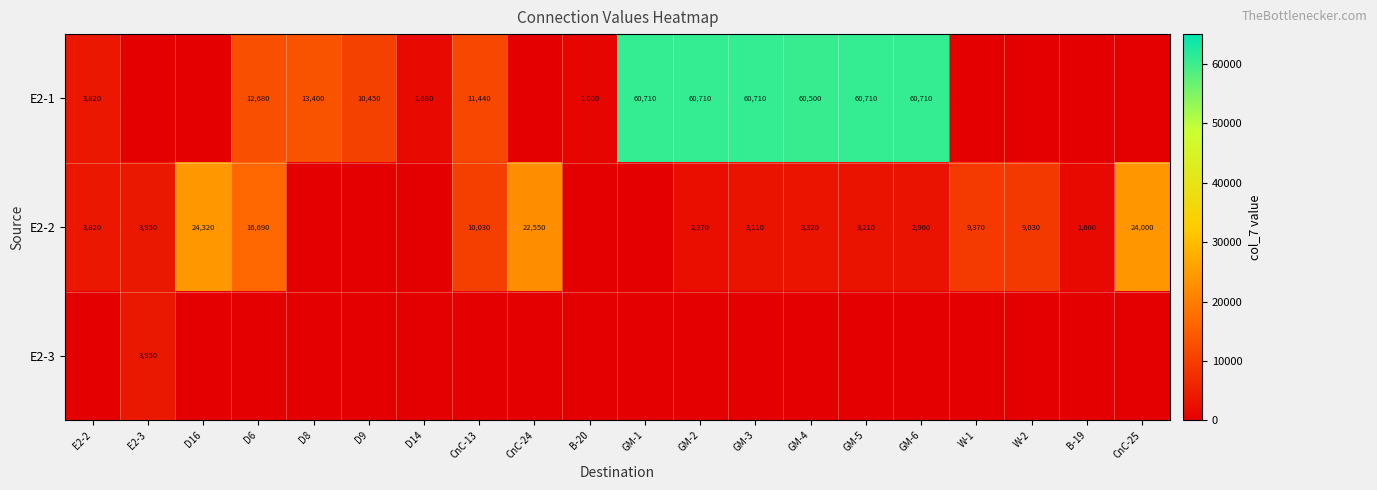

The value of E2-2 at B-19 is 2659. True or false?

False